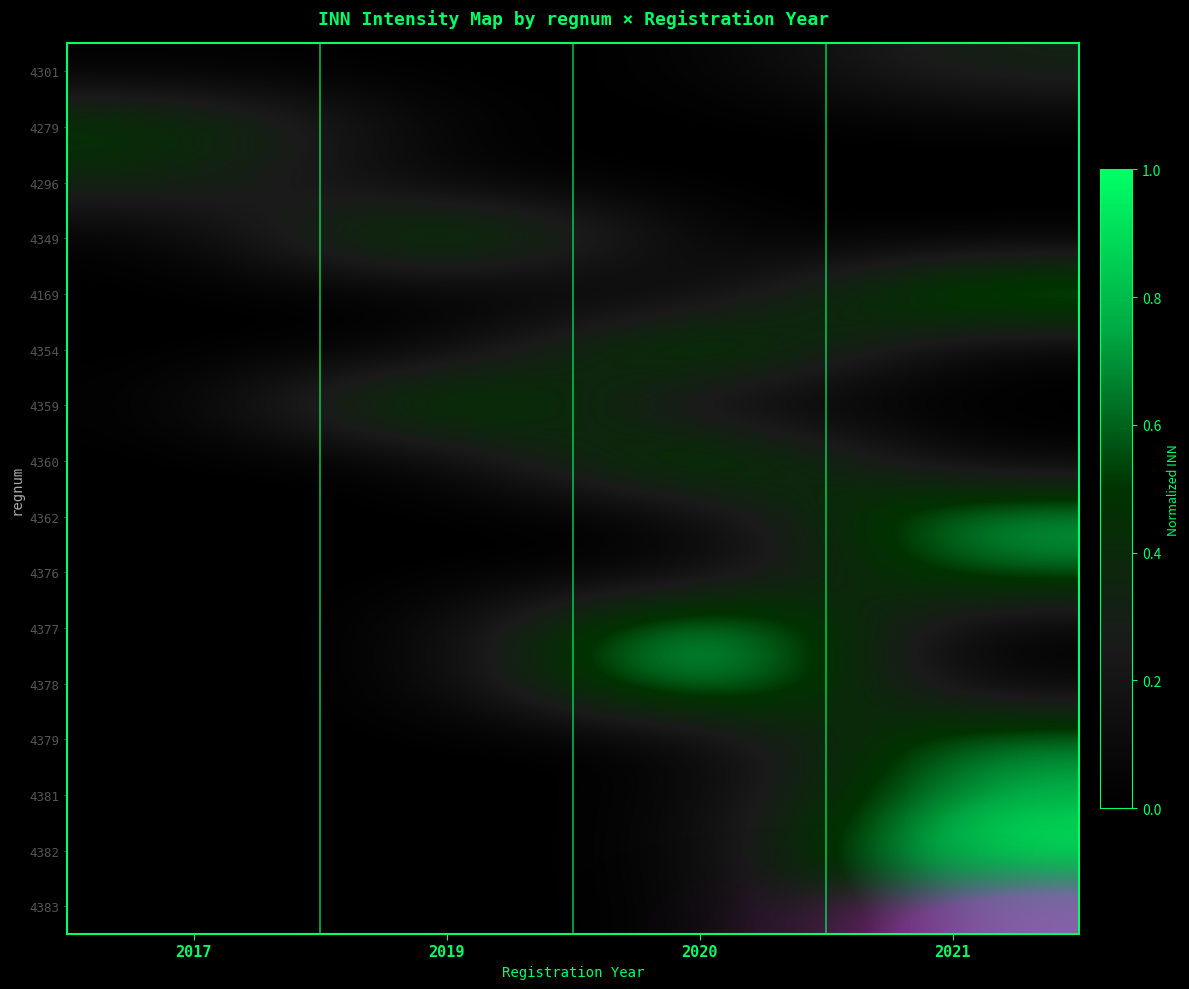

The 4381 series shows 0.0 at 2020. True or false?

True